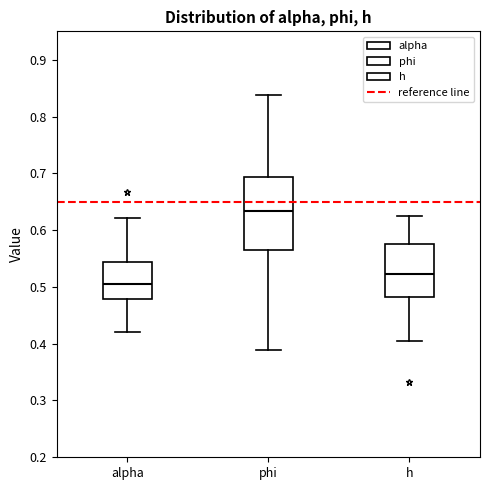

Reading left to right, transcribe this box plot: for each box, give where its median line is, the range the box spans, and where its two whiskers end, as read against the y-axis. The values are not printed on the chart, so give them approximately, as read against the axis.

alpha: median 0.51, box 0.48 to 0.54, whiskers 0.42 to 0.62
phi: median 0.63, box 0.57 to 0.69, whiskers 0.39 to 0.84
h: median 0.52, box 0.48 to 0.58, whiskers 0.40 to 0.62